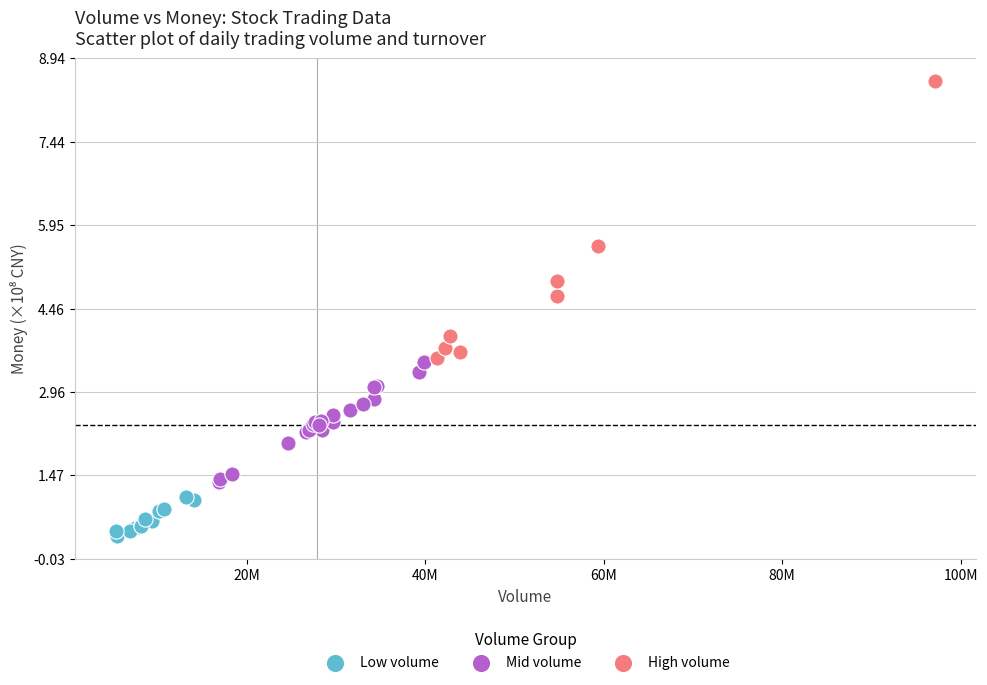

Which series has the largest Y range (max minus min)?

High volume